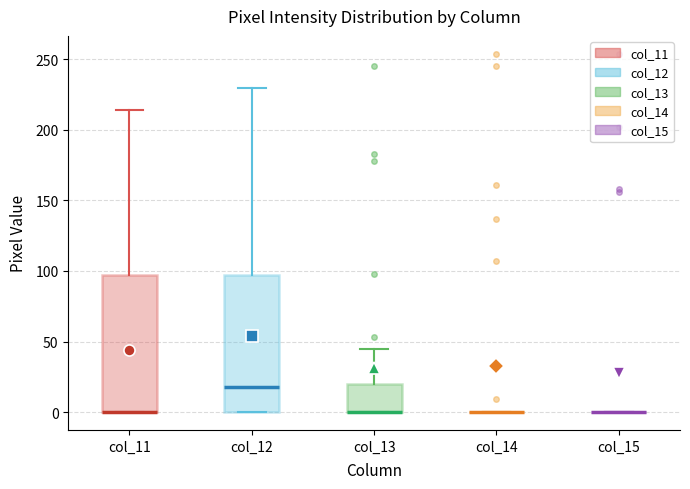

Reading left to right, read every box against the y-axis: the position of its median line, the range the box covers, and the ends of its whiskers. The values are not printed on the chart, so give them approximately, as read against the axis.

col_11: median 0 (drawn on the box's lower edge), box 0 to 100, whiskers 0 to 215
col_12: median 20, box 0 to 100, whiskers 0 to 230
col_13: median 0 (drawn on the box's lower edge), box 0 to 20, whiskers 0 to 45
col_14: box collapsed to a line at 0, whiskers 0 to 0
col_15: box collapsed to a line at 0, whiskers 0 to 0